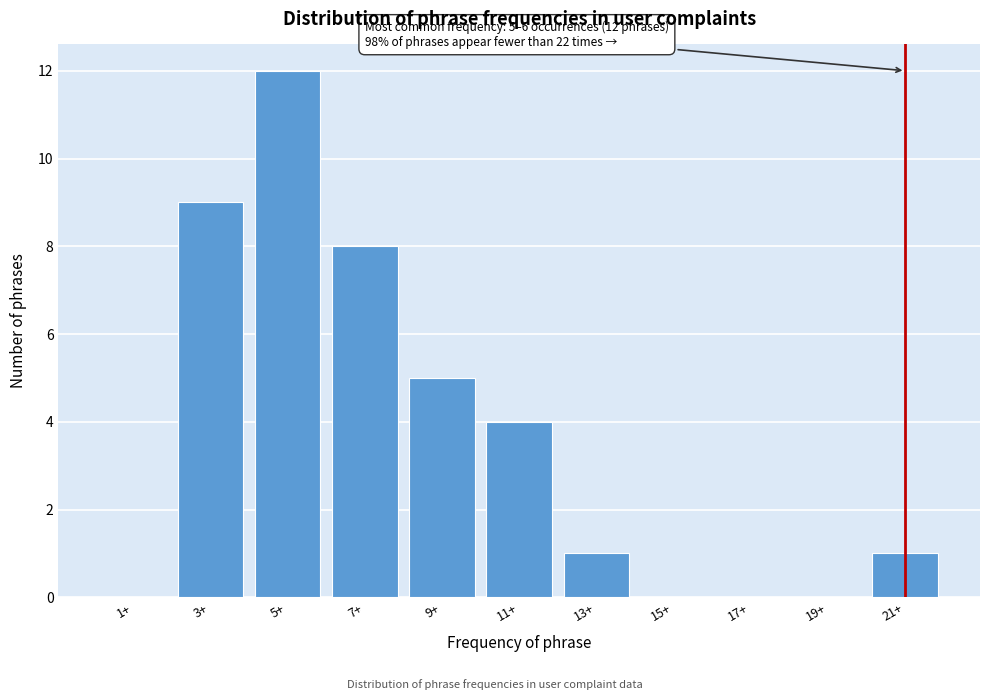

Reading left to right, extract all data points from this chart.

1+=0	3+=9	5+=12	7+=8	9+=5	11+=4	13+=1	15+=0	17+=0	19+=0	21+=1